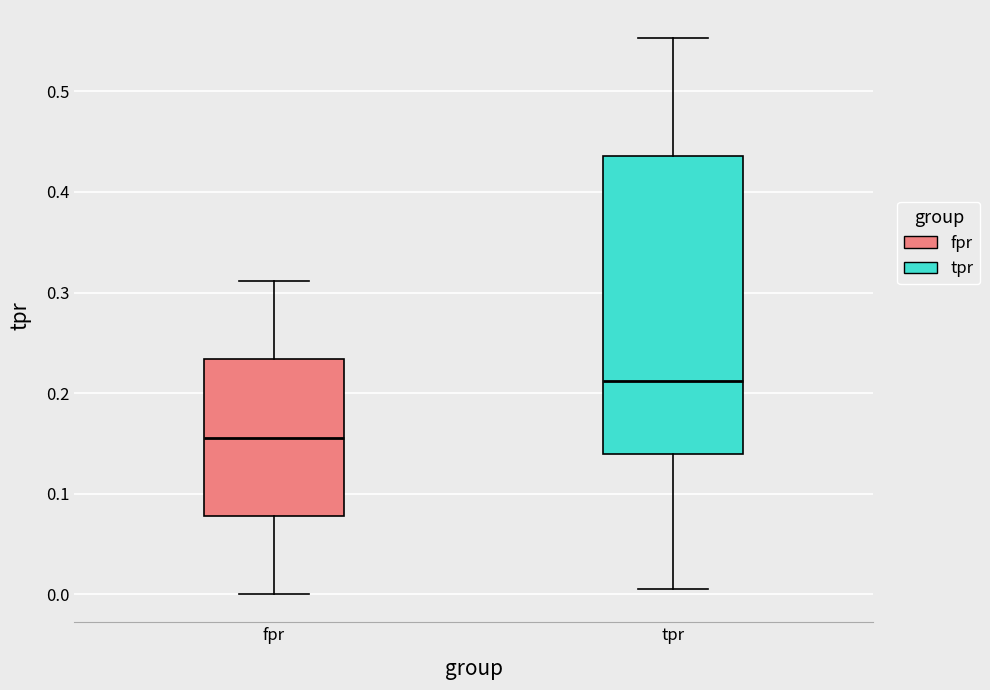

Reading left to right, transcribe this box plot: for each box, give where its median line is, the range the box spans, and where its two whiskers end, as read against the y-axis. The values are not printed on the chart, so give them approximately, as read against the axis.

fpr: median 0.16, box 0.08 to 0.23, whiskers 0.00 to 0.31
tpr: median 0.21, box 0.14 to 0.44, whiskers 0.01 to 0.55